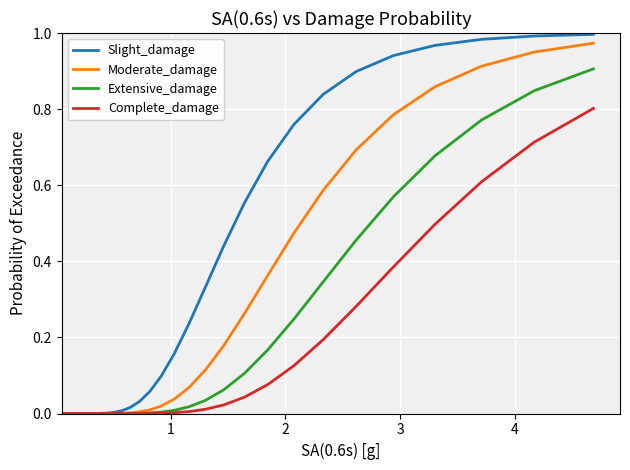

Rank the series by their average value, from highest to lowest.

Slight_damage, Moderate_damage, Extensive_damage, Complete_damage